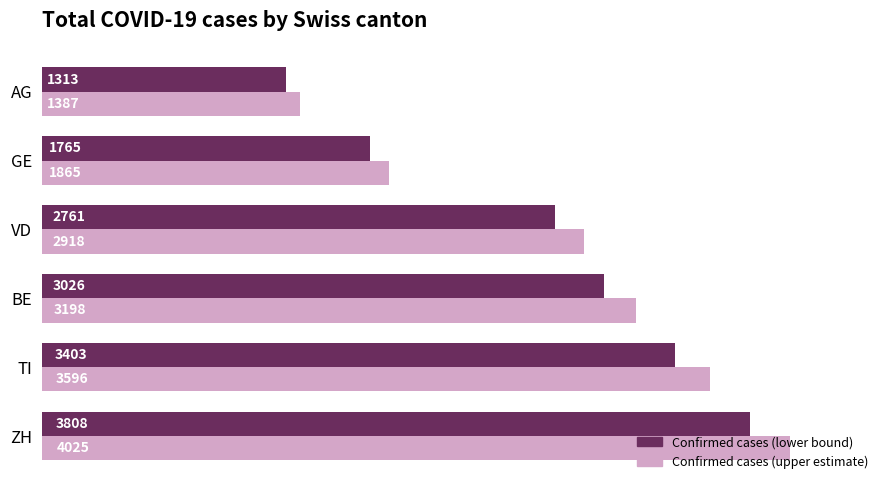

Read the Confirmed cases (upper estimate) value at AG, to the nearest 10.

1390